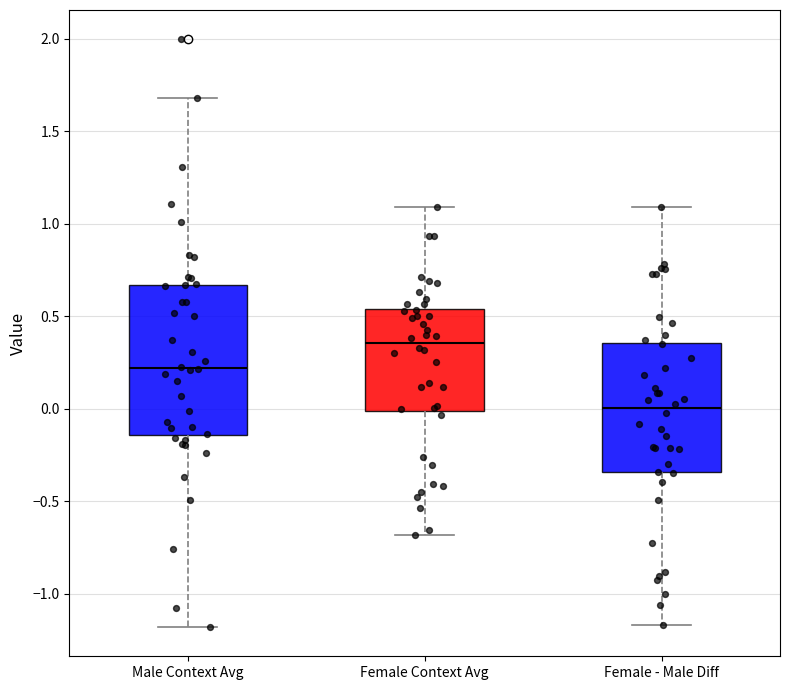

Where is the lower edge of the box for Female Context Avg on the y-axis? The values are not printed on the chart, so give them approximately, as read against the axis.

0.00